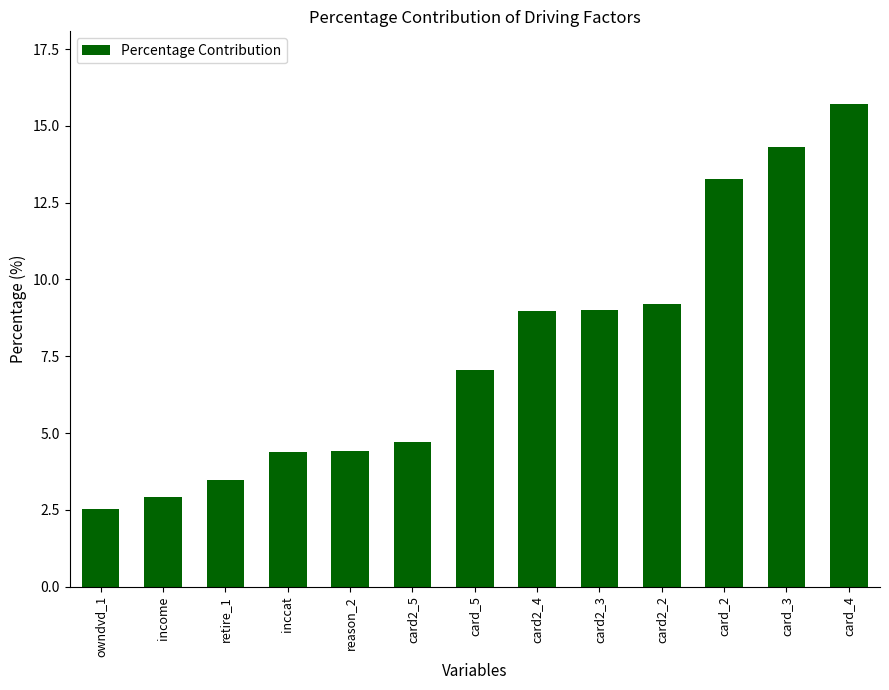

Reading right to left, transcribe all the data shown in this chart.

card_4=15.7	card_3=14.3	card_2=13.3	card2_2=9.2	card2_3=9.0	card2_4=9.0	card_5=7.1	card2_5=4.7	reason_2=4.4	inccat=4.4	retire_1=3.5	income=2.9	owndvd_1=2.5